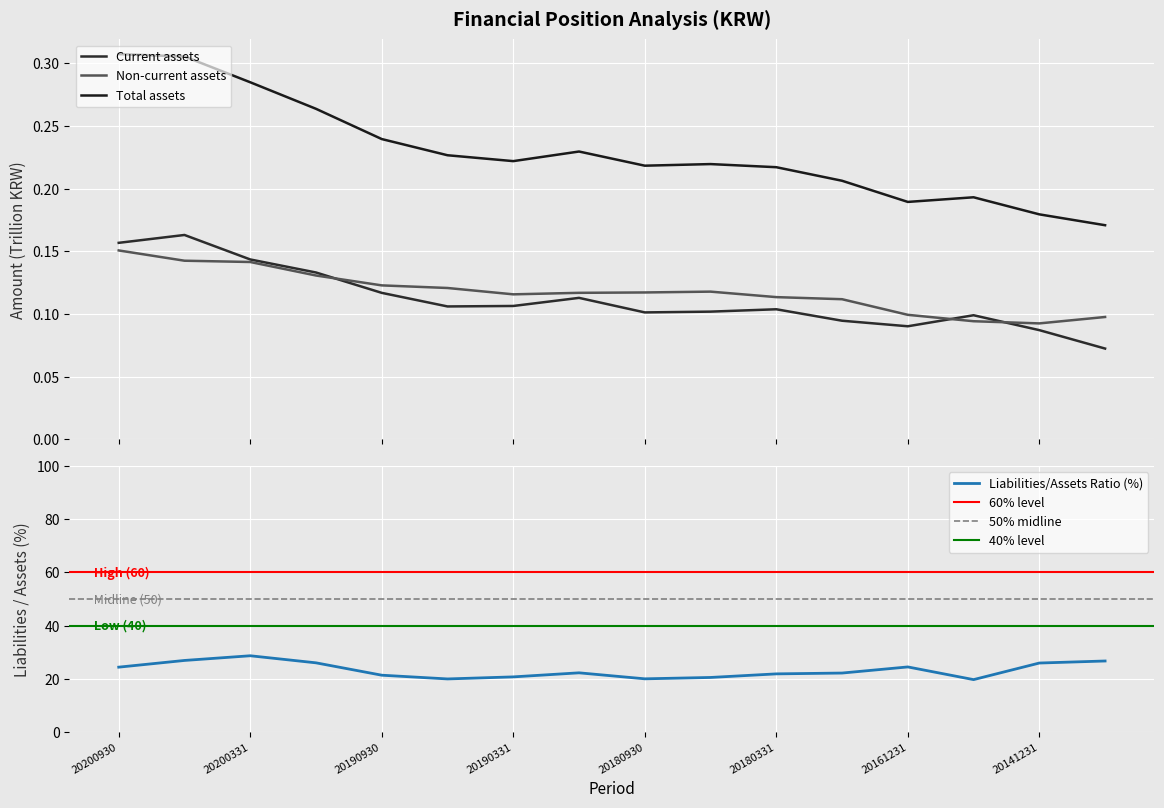

Count the Current assets values in the range 0 to 1.

16